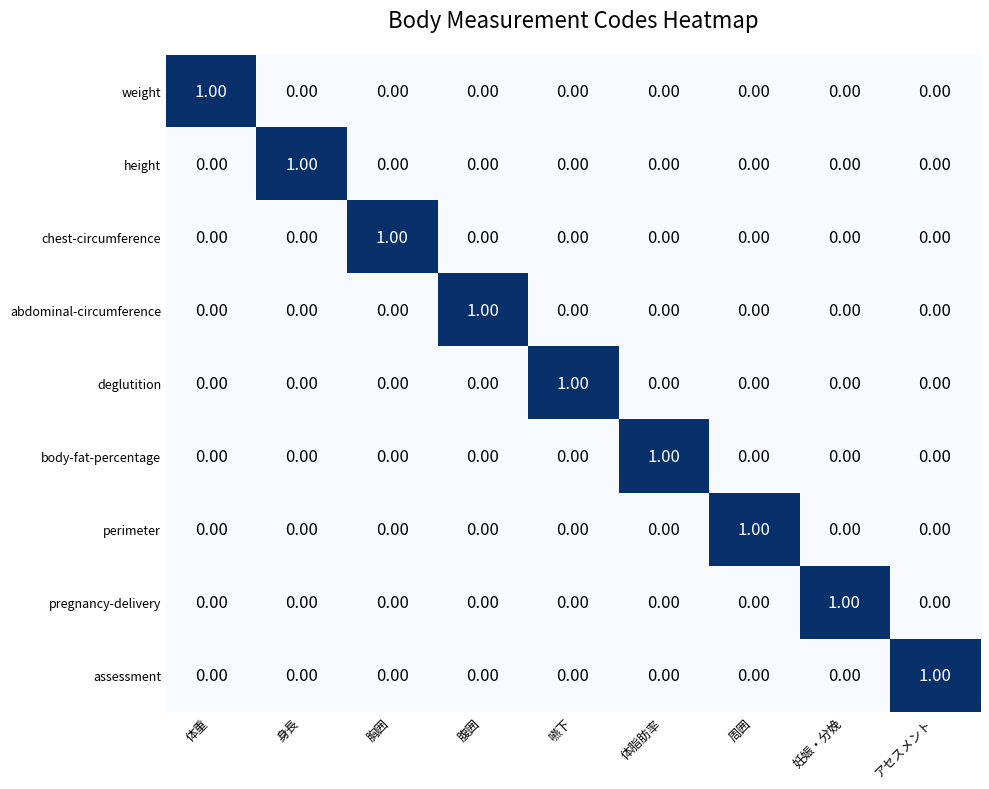

At how many categories does at least one series exceed 0?

9